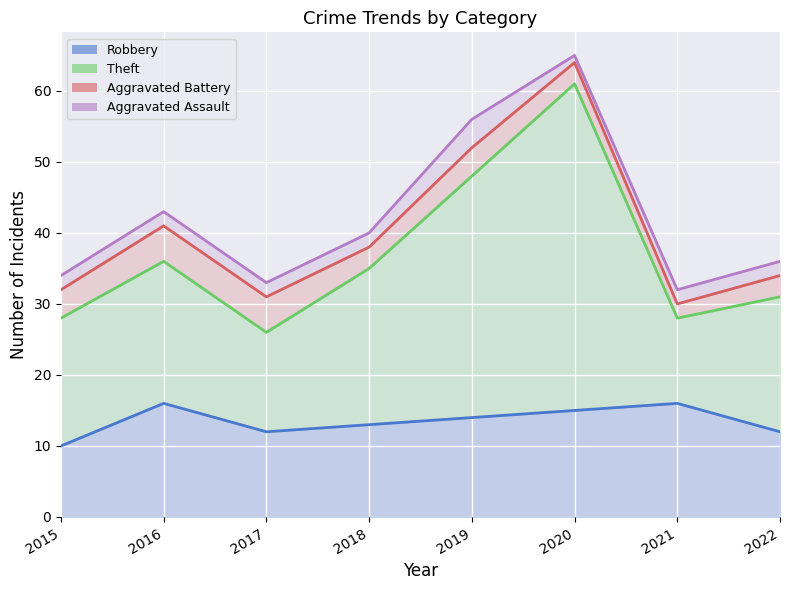

Is it true that Theft equals 73 at 2019?

False